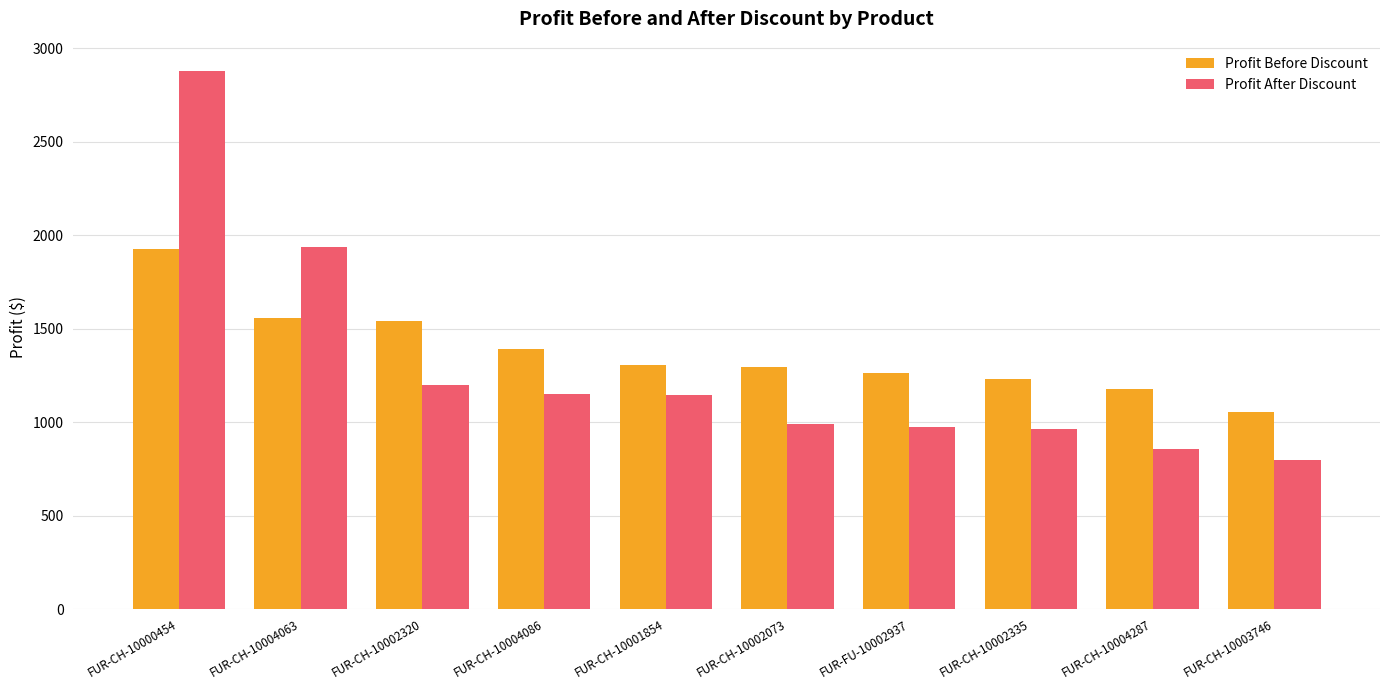

What are all the series names shown in the legend?

Profit Before Discount, Profit After Discount